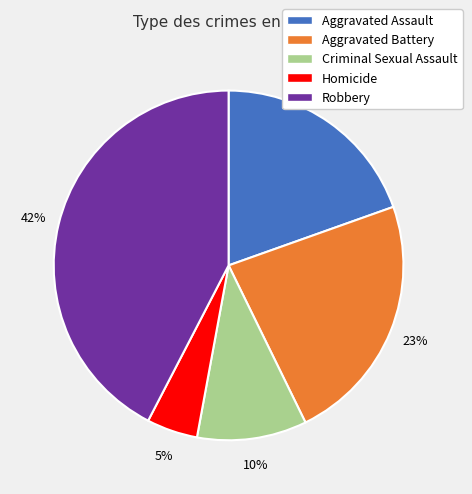

Do Aggravated Battery and Homicide together represent more than half of the pie?

No